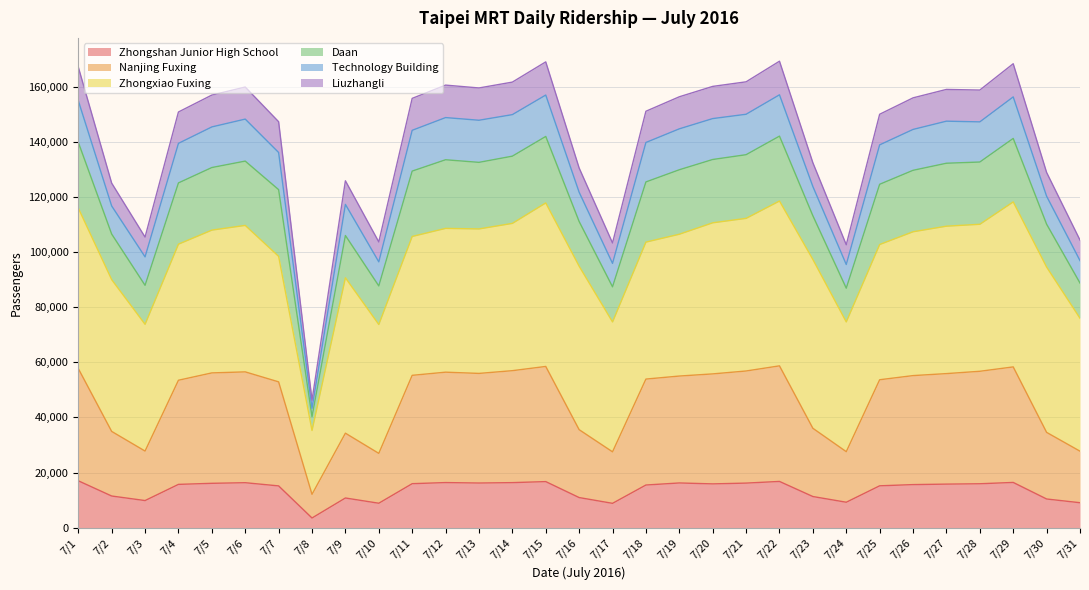

How many values in the Liuzhangli series exceed 155691?

15